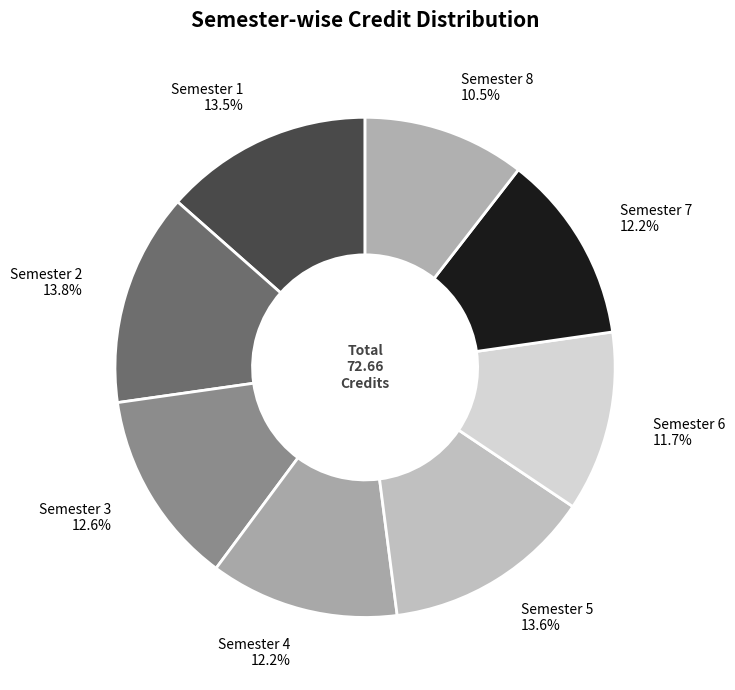

Is it true that Semester 2 is 14% of the pie?

True